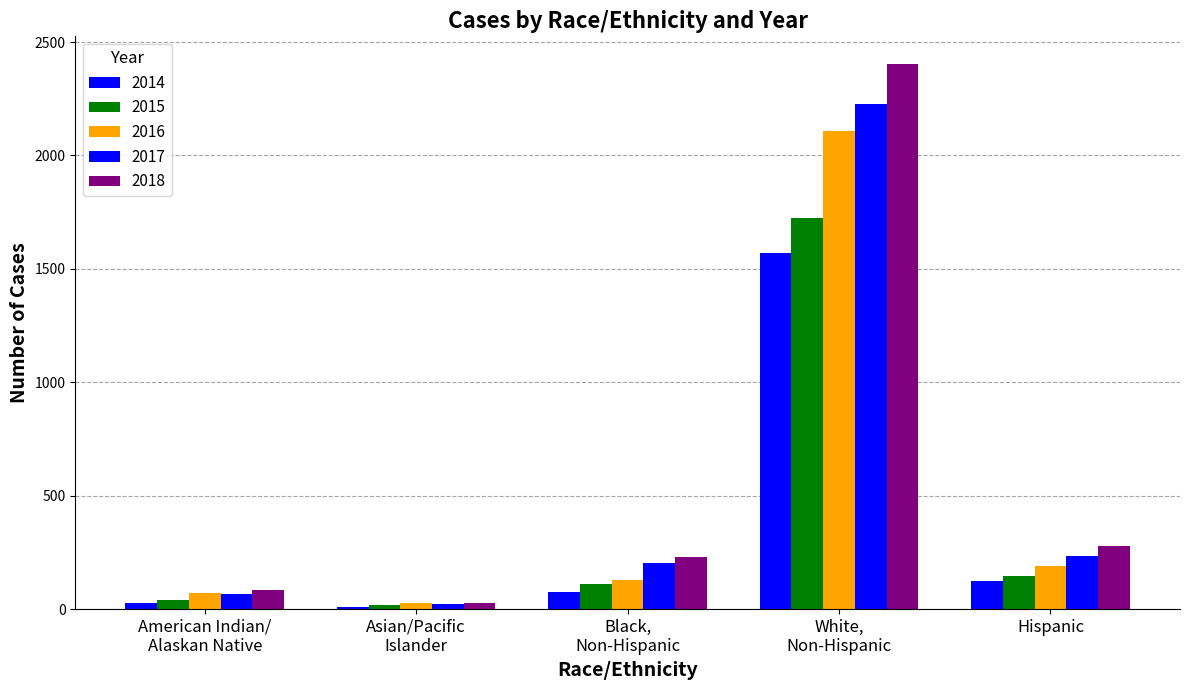

What is the highest value of the 2015 series?

1724